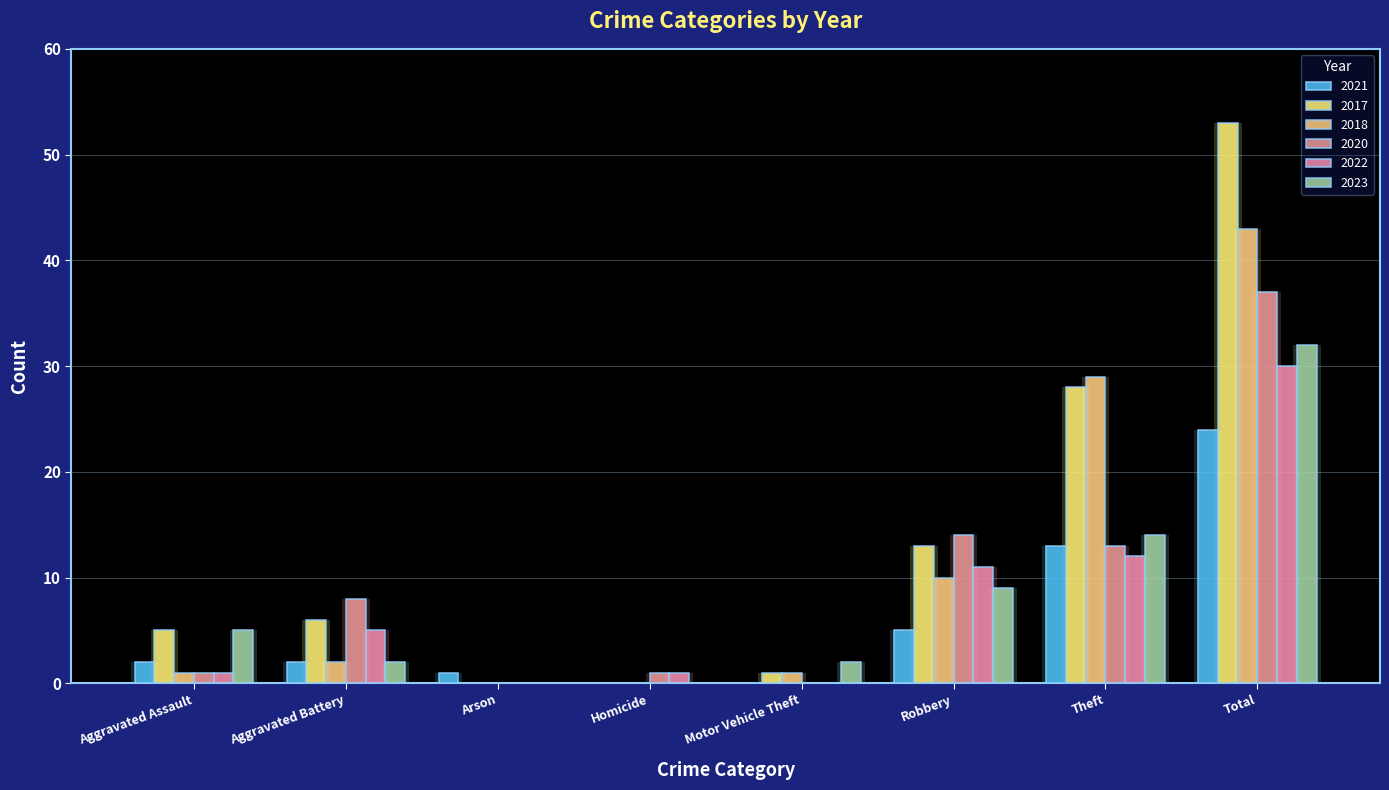

Where is 2023 nearest to the value 16?

Theft